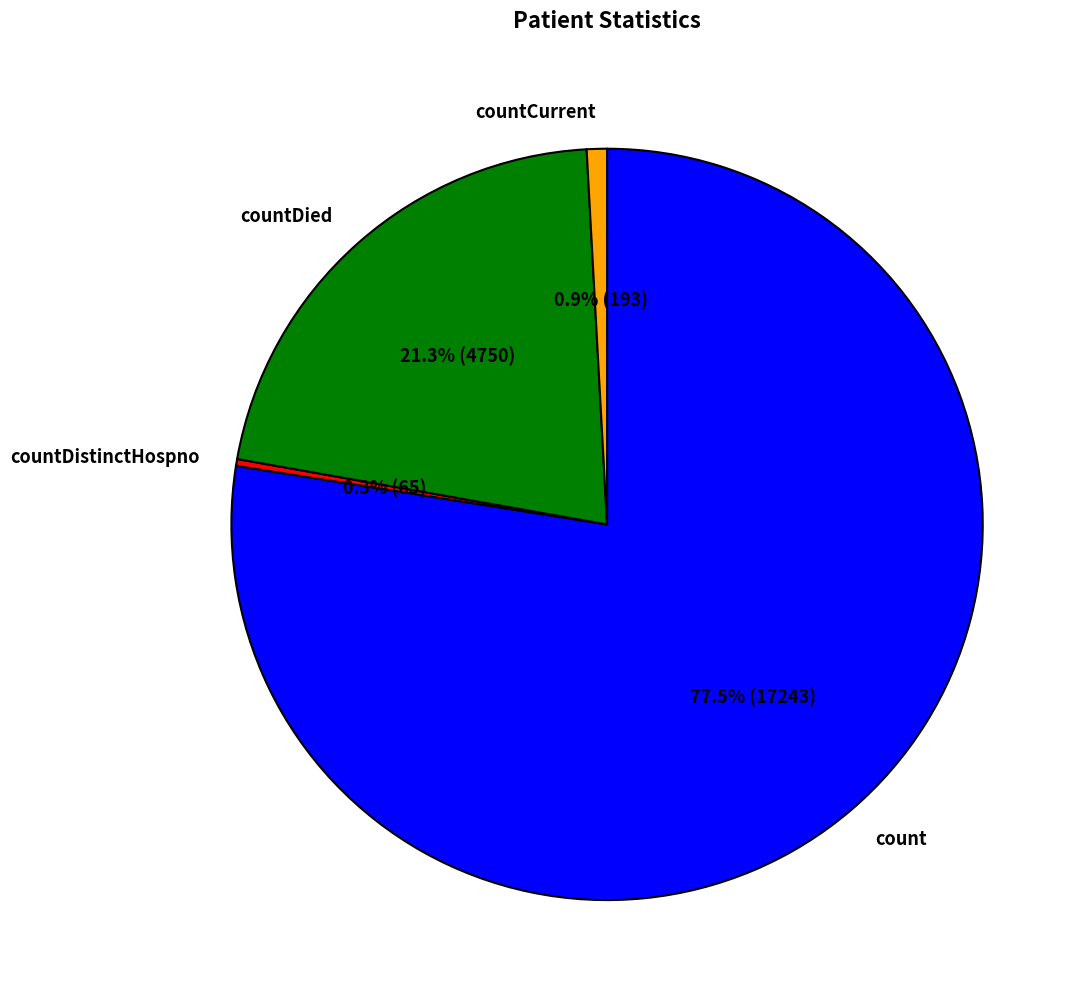

Does count account for over 50% of the chart?

Yes